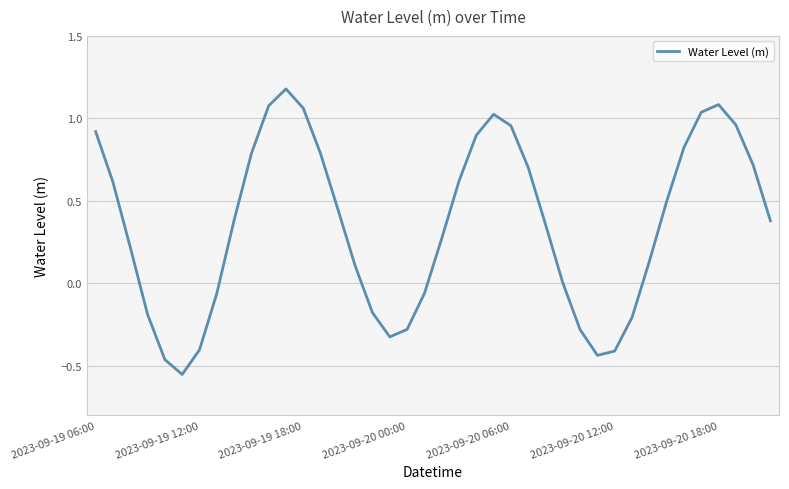

What is the difference between the maximum and minimum values?

1.7